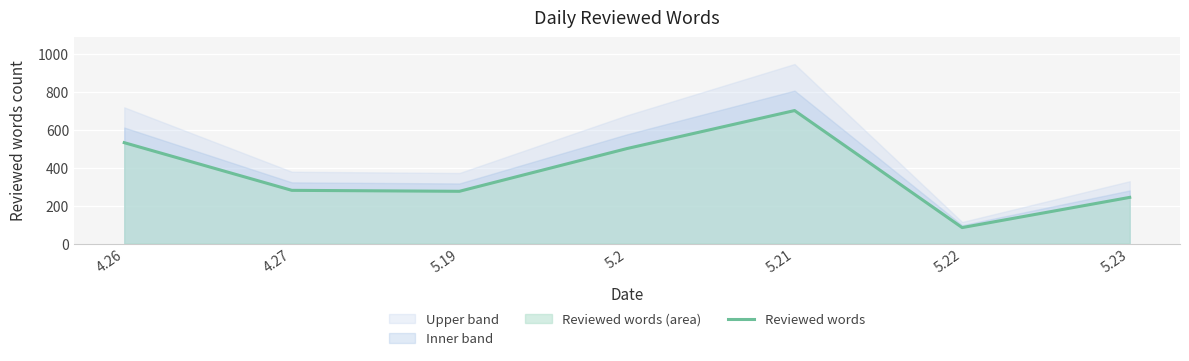

Reading right to left, transcribe all the data shown in this chart.

5.23=243	5.22=84	5.21=700	5.2=500	5.19=275	4.27=280	4.26=531